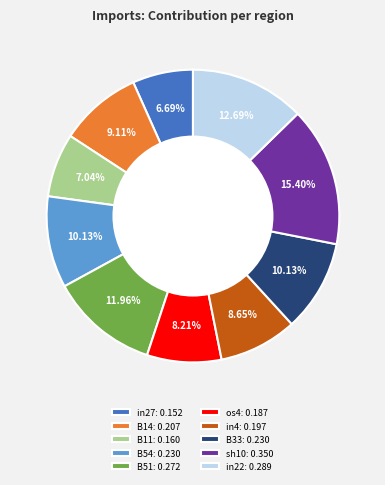

Does in22: 0.289 account for over 50% of the chart?

No